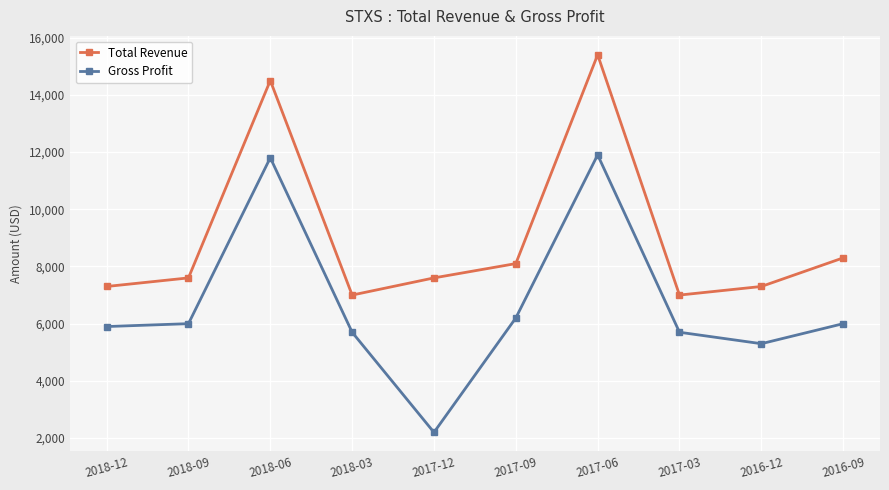

True or false: Total Revenue and Gross Profit cross at least once.

False